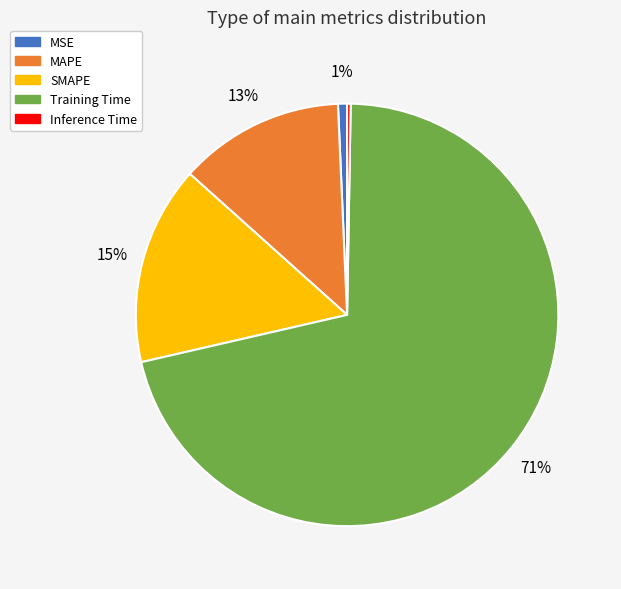

To the nearest percent, what portion does MSE represent?

1%